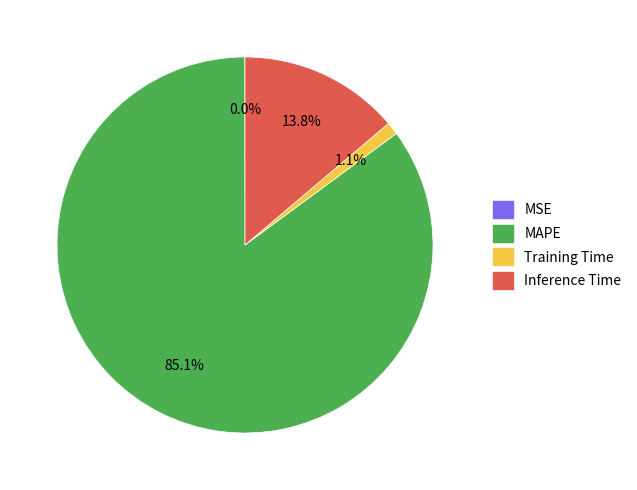

Is MAPE the majority of the pie?

Yes